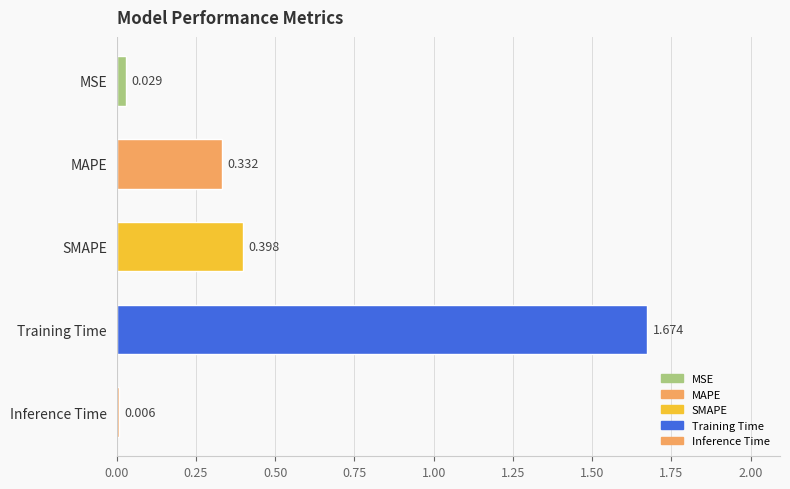

How many categories are shown in the chart?

5